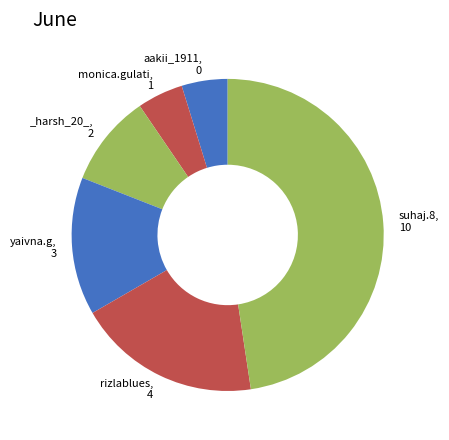

How many slices are in this pie chart?

6